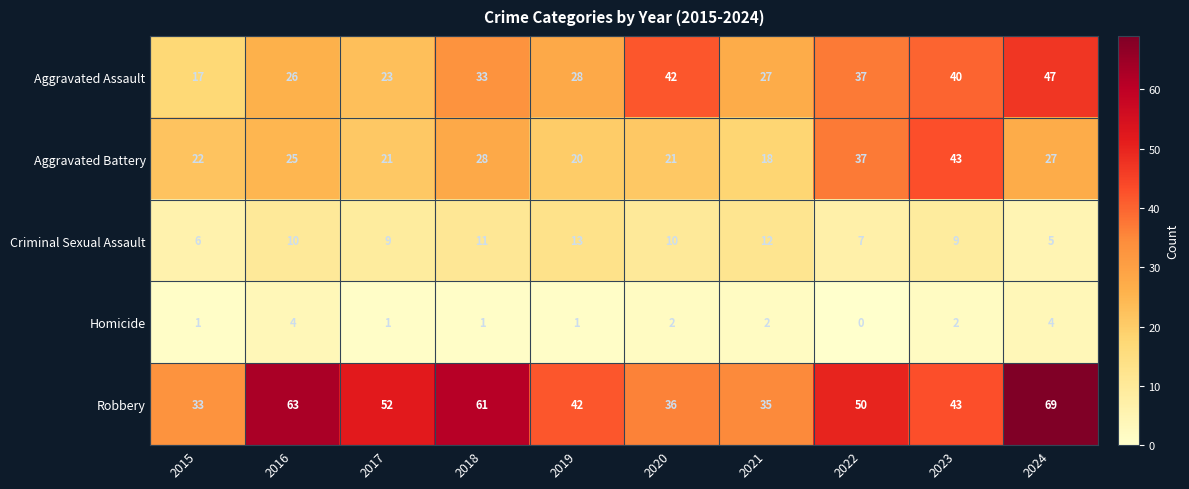

What is the spread (max minus min) of values at 2019?

41